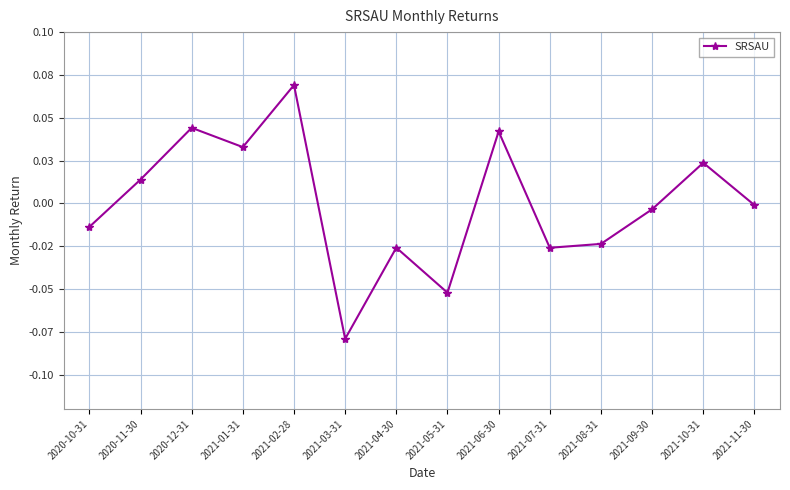

Reading left to right, transcribe all the data shown in this chart.

2020-10-31=-0.0	2020-11-30=0.0	2020-12-31=0.0	2021-01-31=0.0	2021-02-28=0.1	2021-03-31=-0.1	2021-04-30=-0.0	2021-05-31=-0.1	2021-06-30=0.0	2021-07-31=-0.0	2021-08-31=-0.0	2021-09-30=-0.0	2021-10-31=0.0	2021-11-30=-0.0